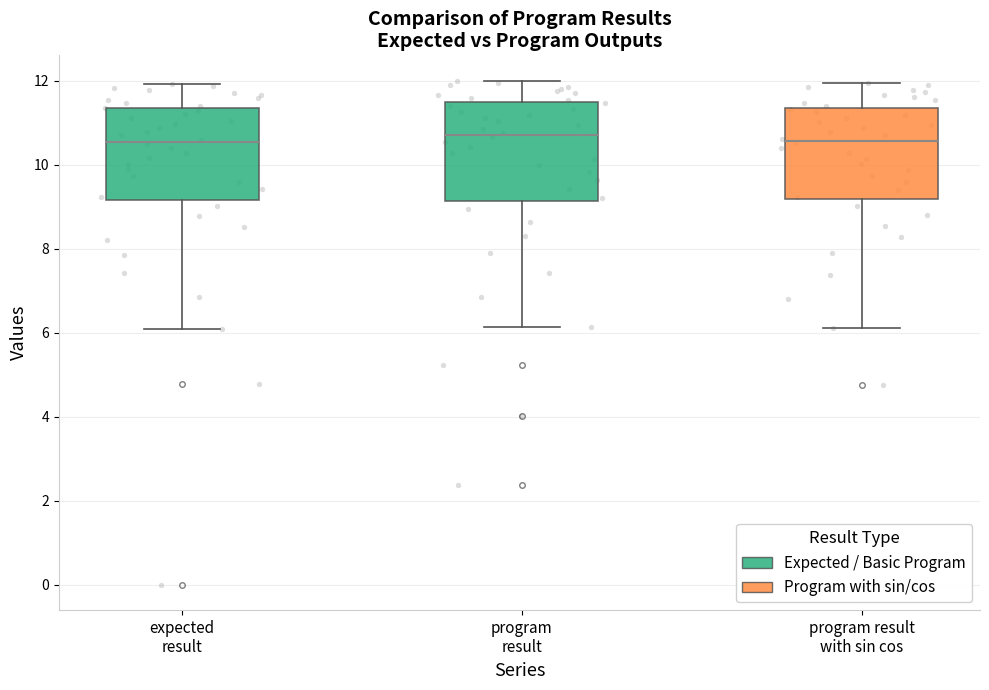

Reading left to right, read every box against the y-axis: the position of its median line, the range the box covers, and the ends of its whiskers. The values are not printed on the chart, so give them approximately, as read against the axis.

expected result: median 10.6, box 9.2 to 11.4, whiskers 6.0 to 12.0
program result: median 10.8, box 9.2 to 11.4, whiskers 6.2 to 12.0
program result with sin cos: median 10.6, box 9.2 to 11.4, whiskers 6.2 to 12.0